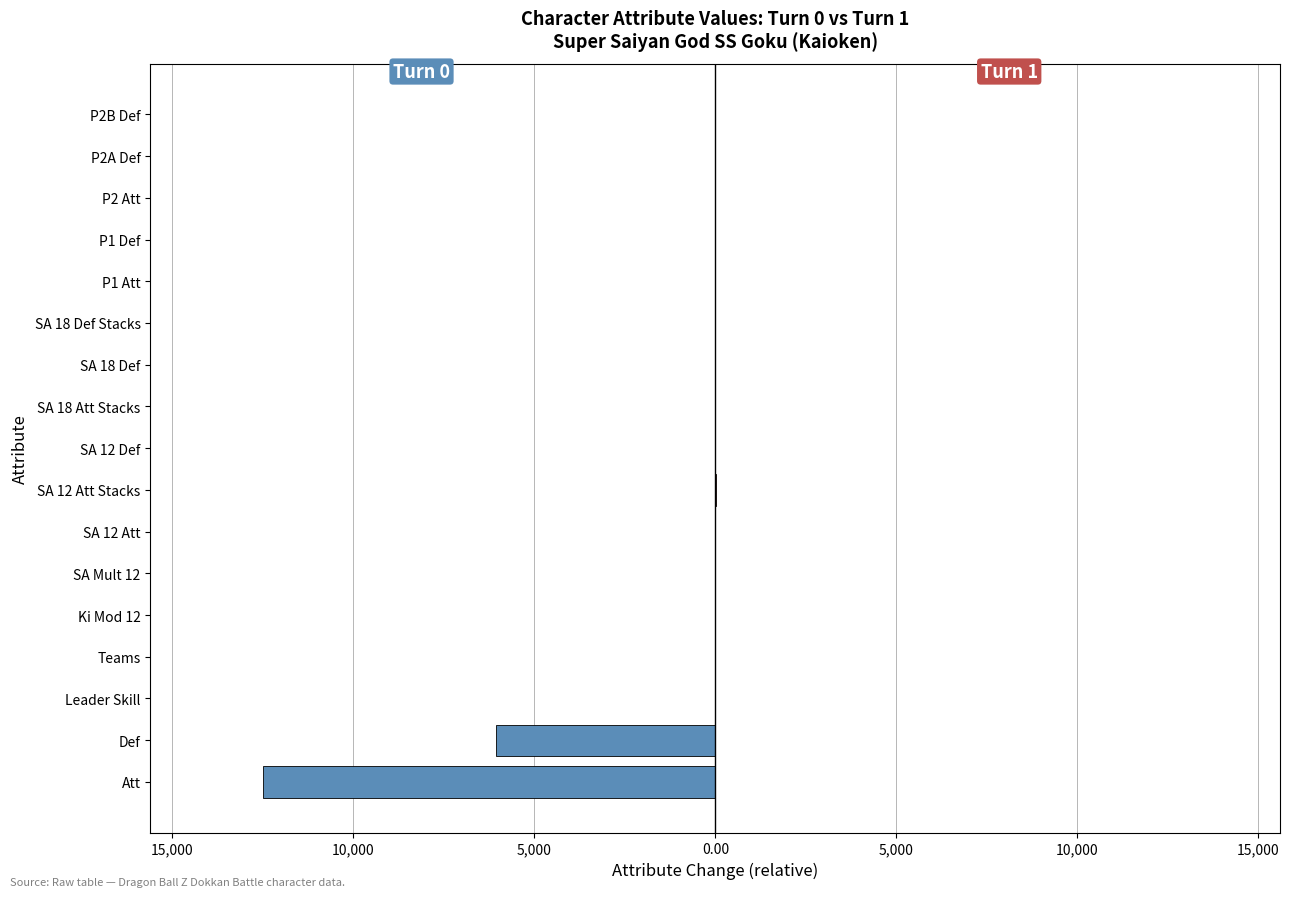

The Turn 0 series shows -0.6 at P2A Def. True or false?

False